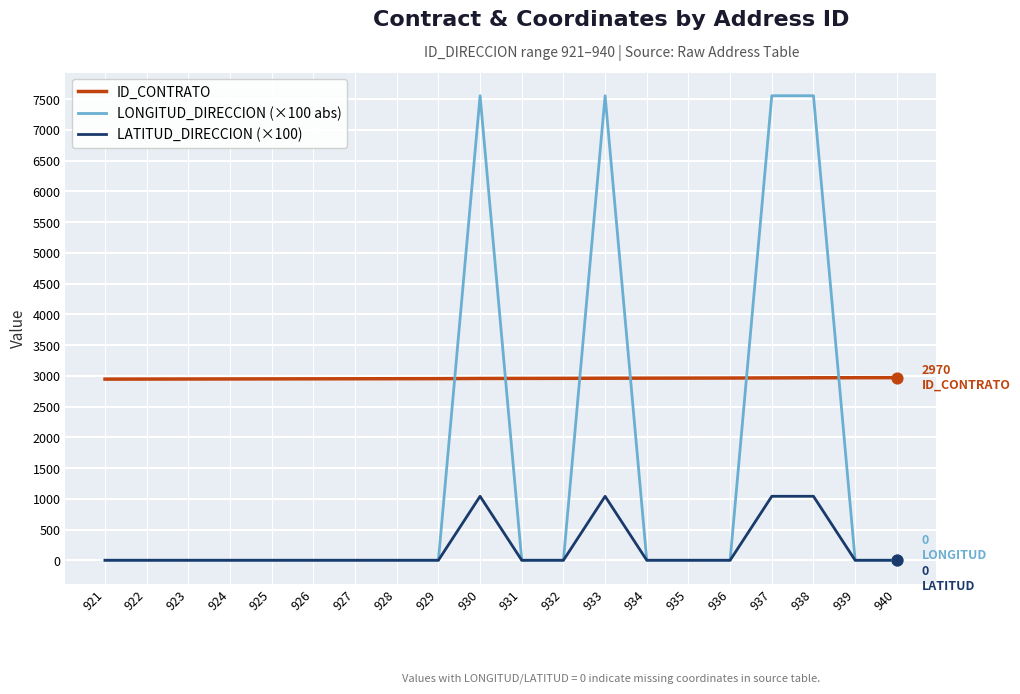

What is the total value across all series at 939?

2969.0